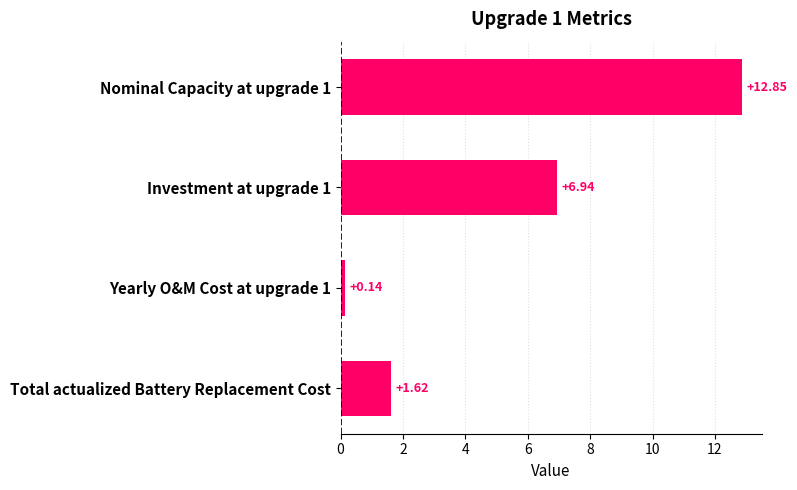

List the labels in order of value, smallest first.

Yearly O&M Cost at upgrade 1, Total actualized Battery Replacement Cost, Investment at upgrade 1, Nominal Capacity at upgrade 1